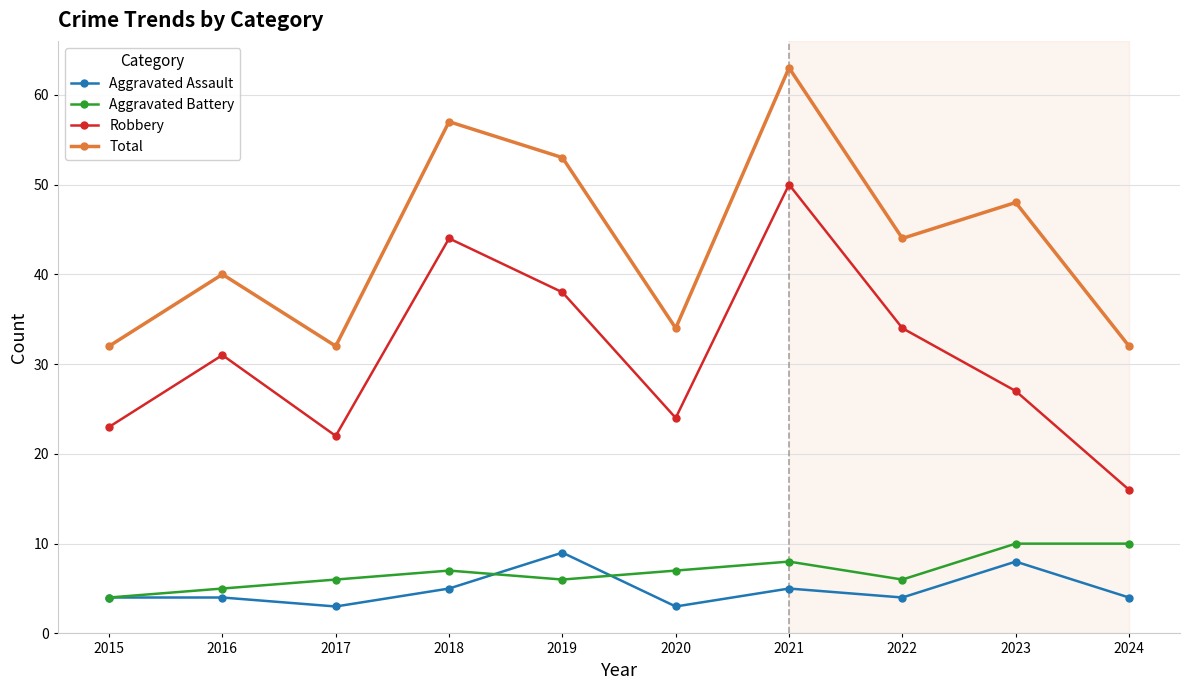

What is the difference between the highest and lowest values at 2024?

28